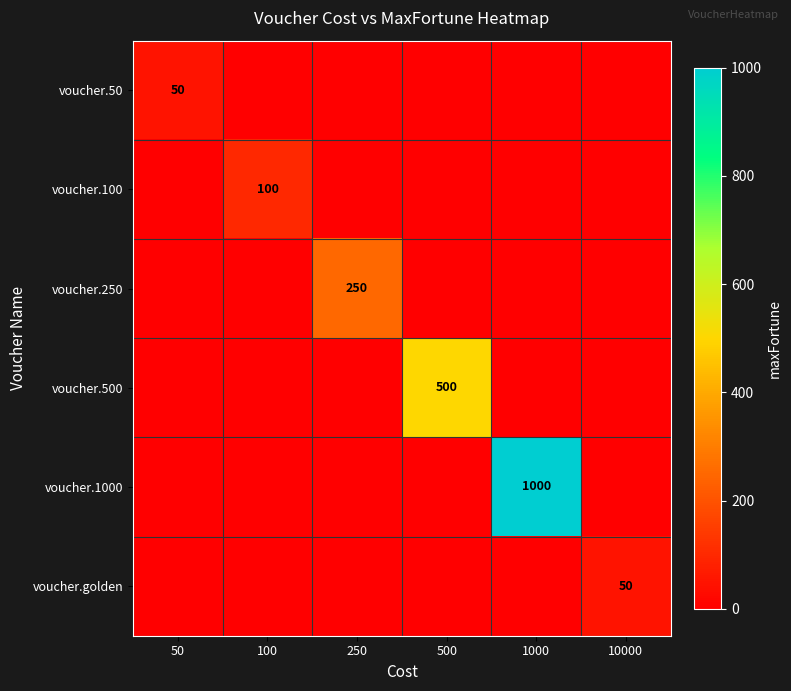

The voucher.golden series shows 50 at 10000. True or false?

True